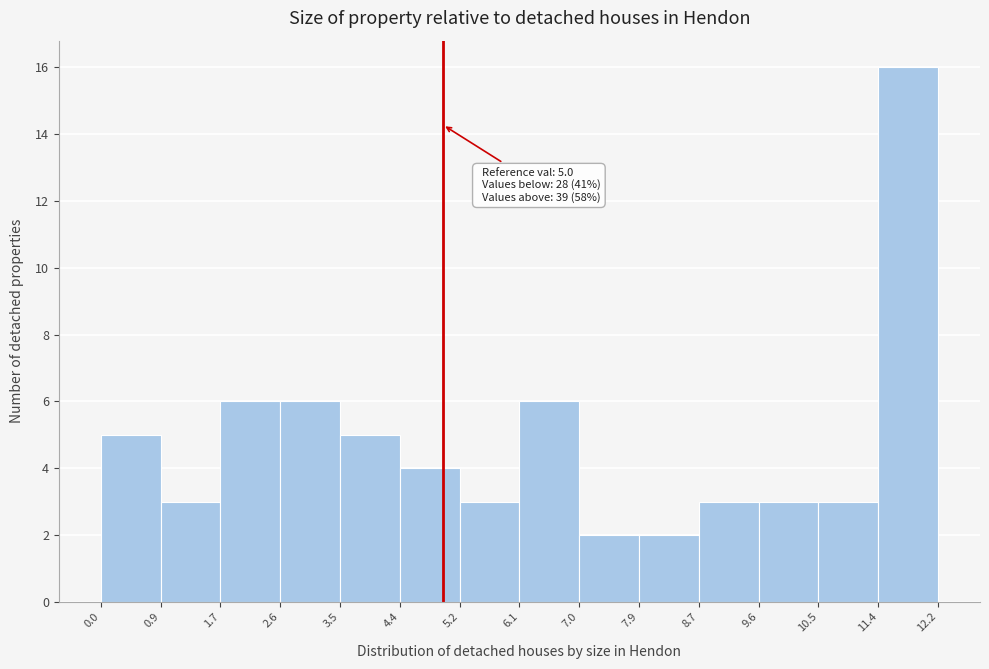

Over which range of the x-axis is the bar tallest?

11.4 to 12.2